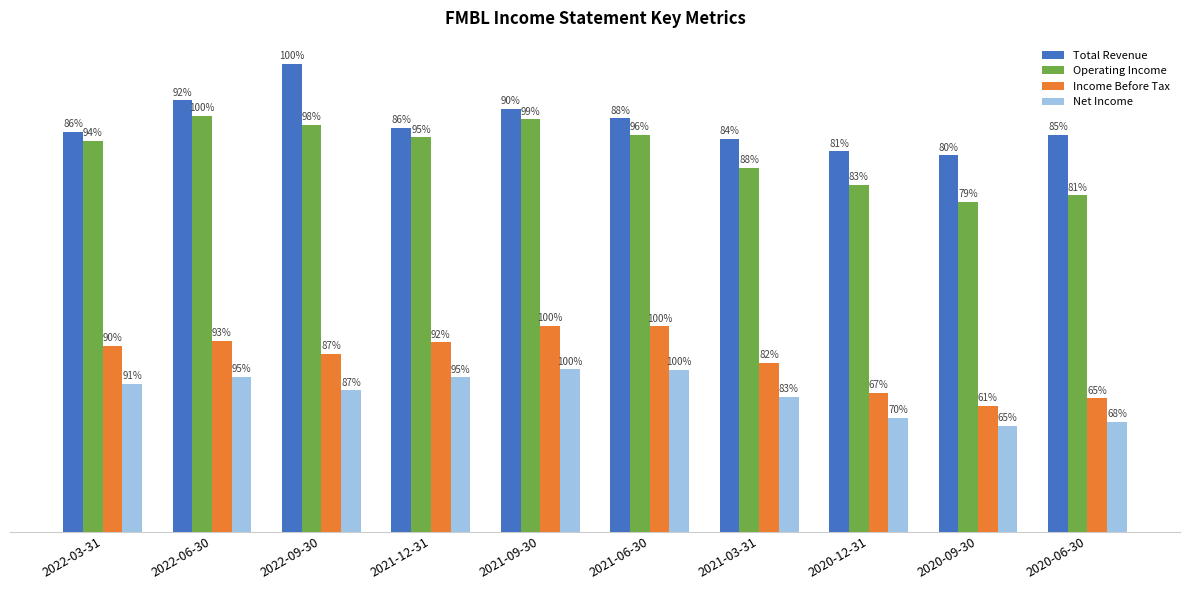

What is the difference between the maximum and minimum values in the Net Income series?

10600